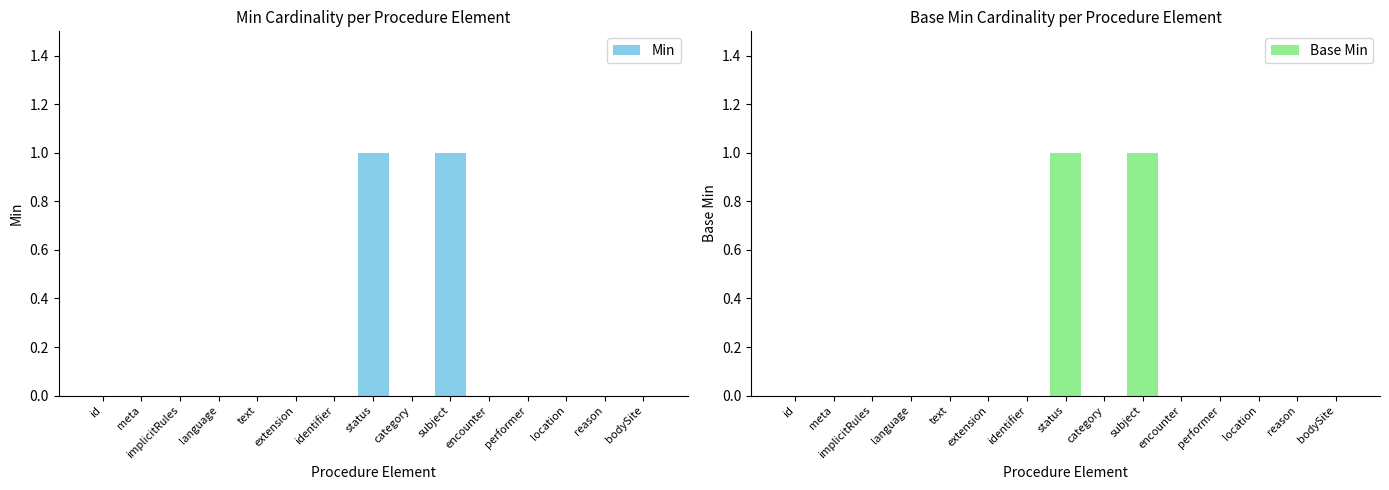

How many bars are there in each group?

2